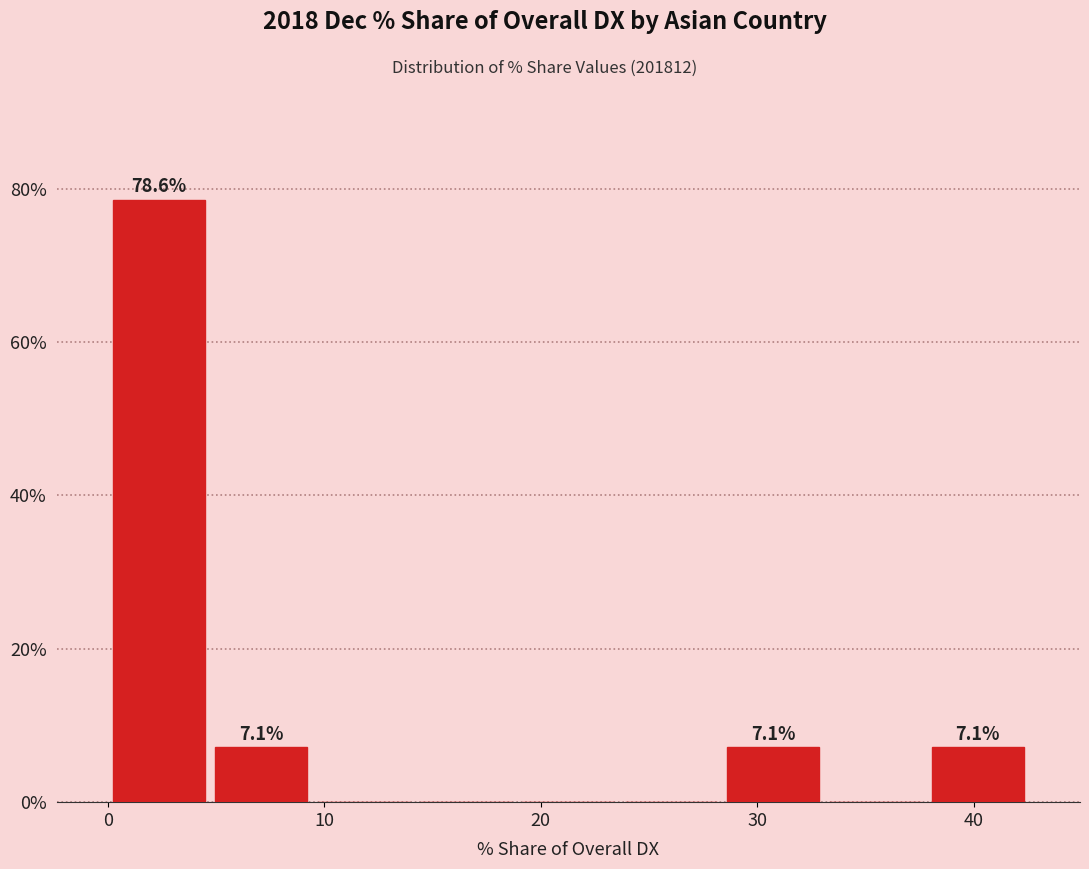

Over which range of the x-axis is the bar tallest?

0 to 5